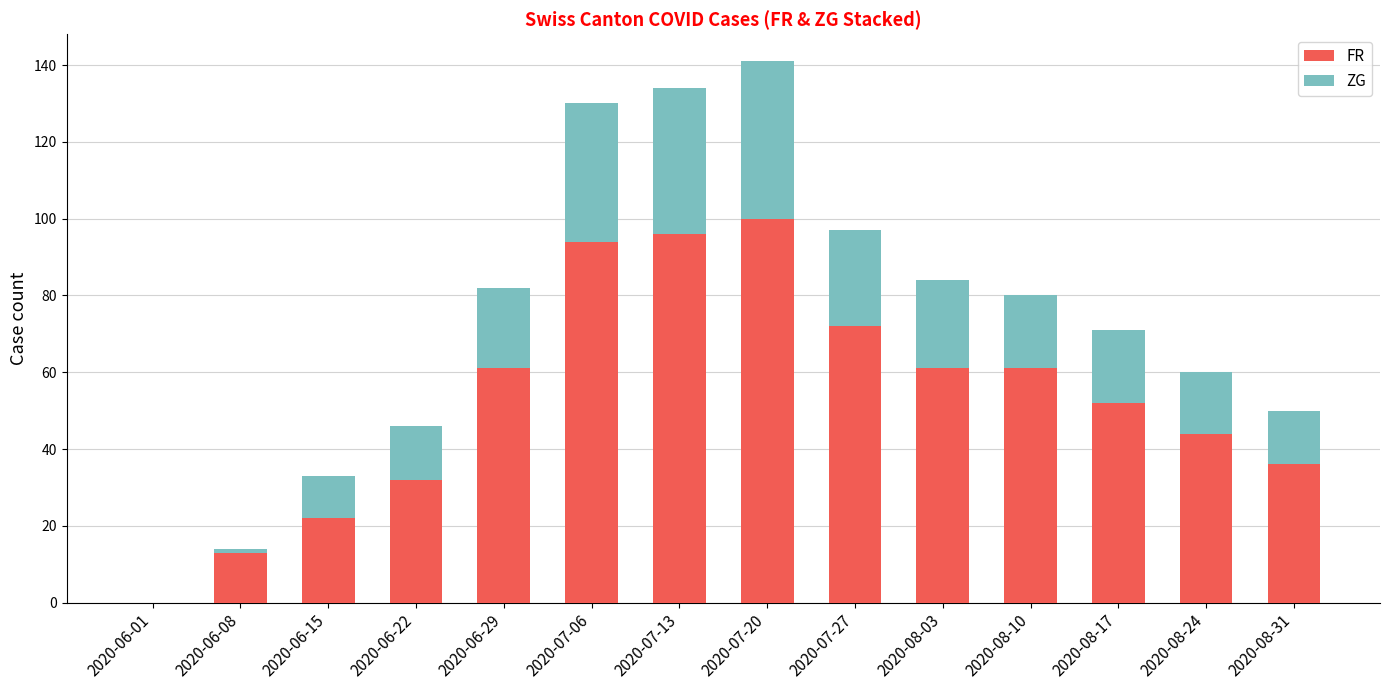

Are the bars grouped side by side (vs. stacked)?

No